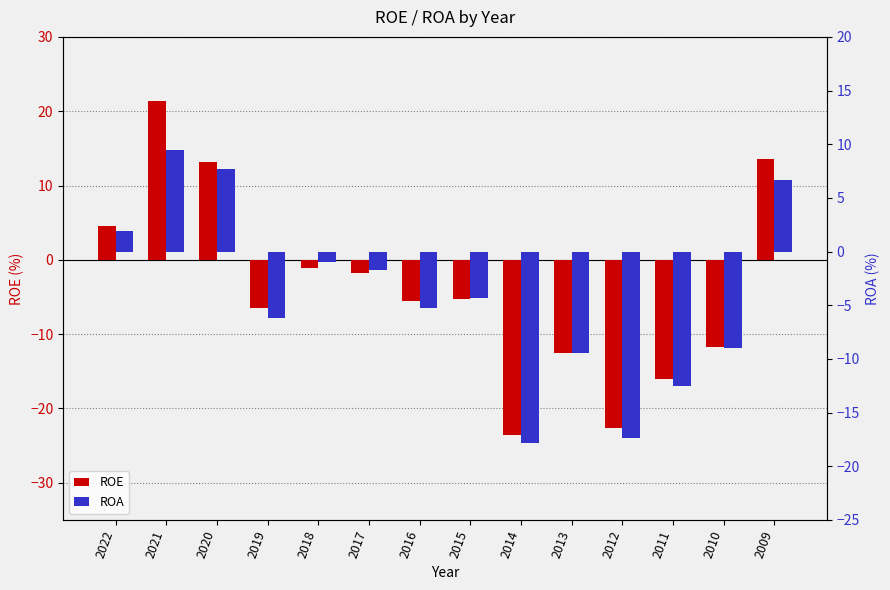

Between 2013 and 2010, which series saw the biggest shift?

ROE